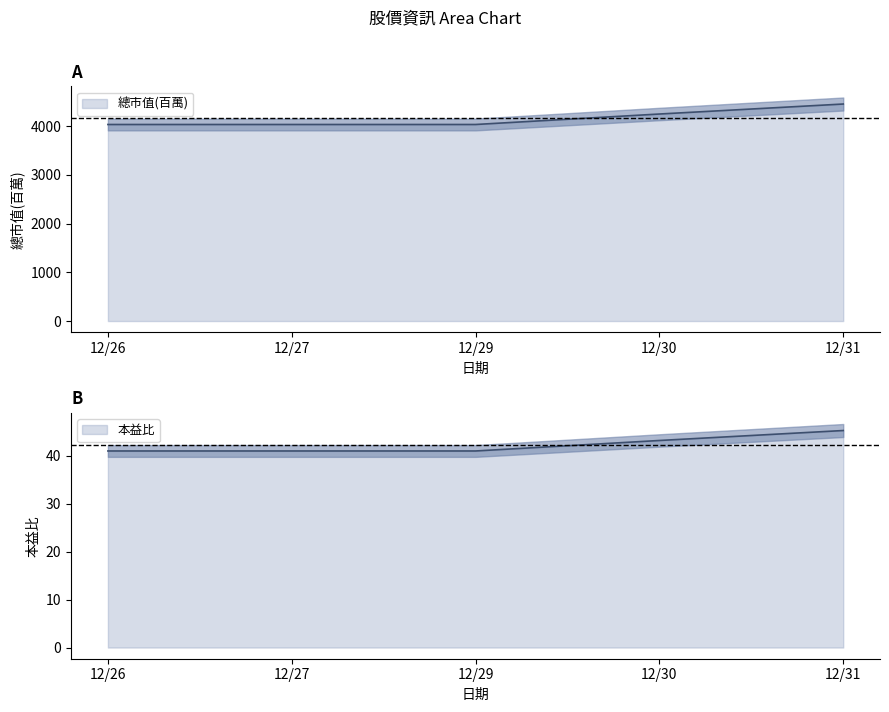

What is the highest value of the 總市值(百萬) series?

4453.0